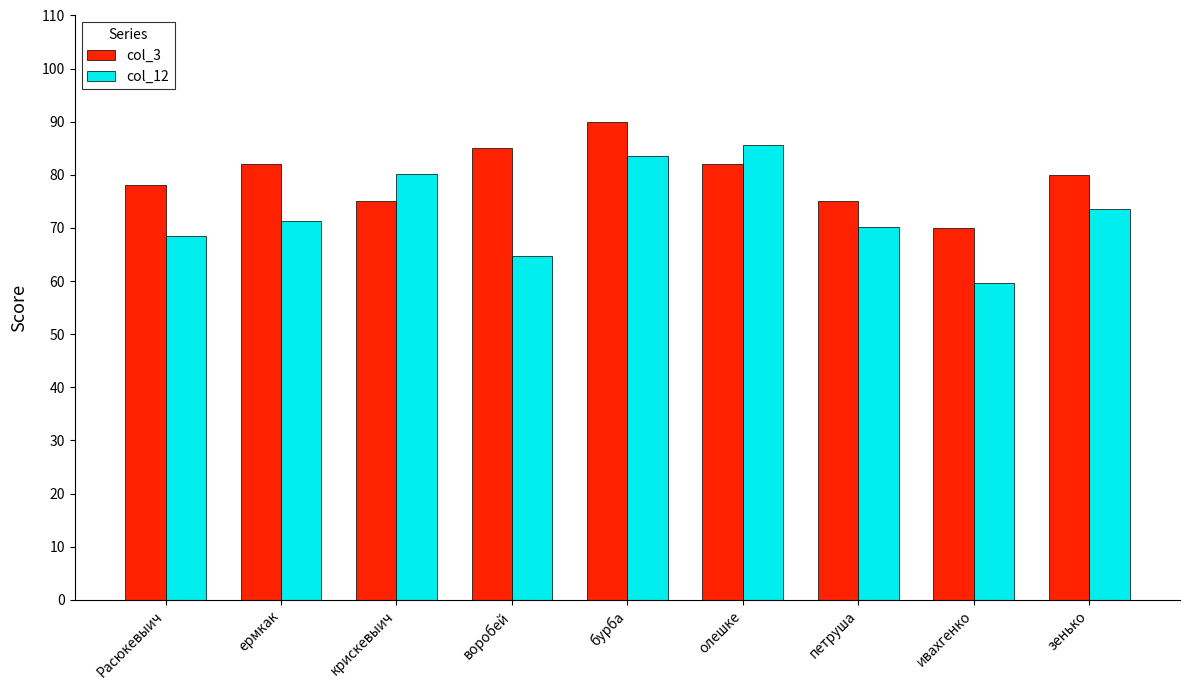

How many series are shown in this chart?

2